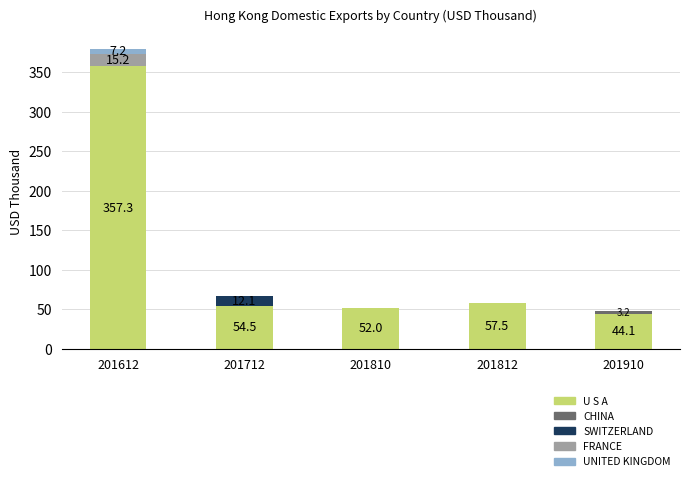

At which category is the sum across all series the highest?

201612